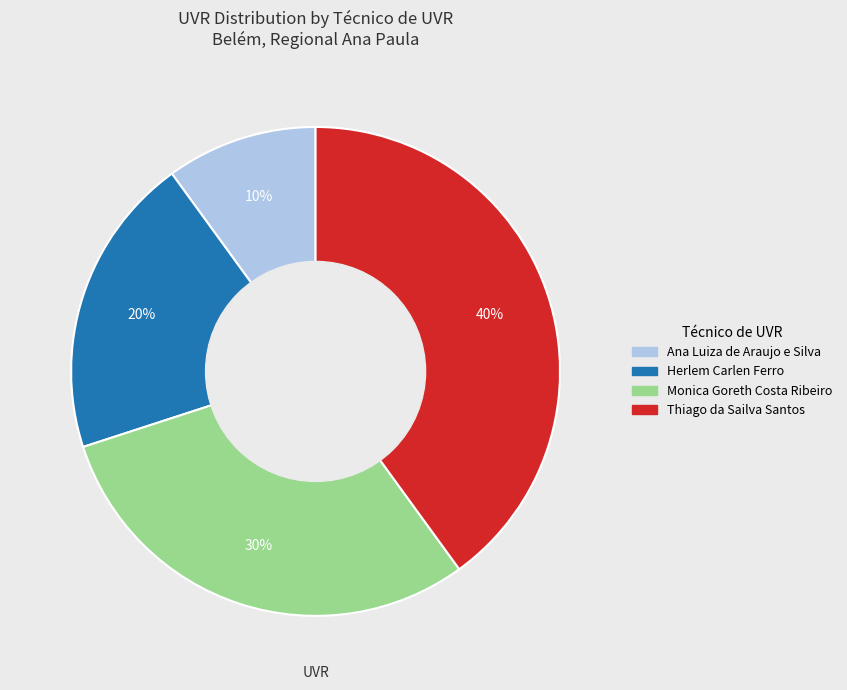

Is there any slice that represents more than half of the pie?

No